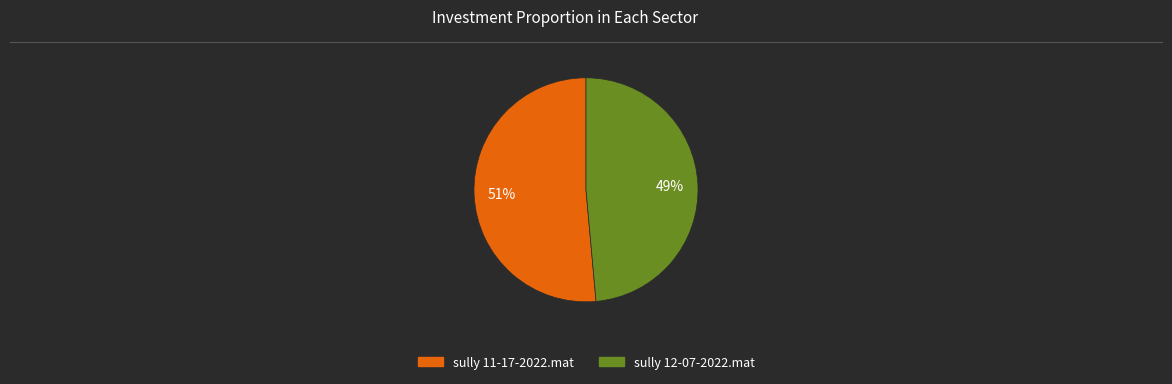

What is the largest slice in the pie chart?

sully 11-17-2022.mat